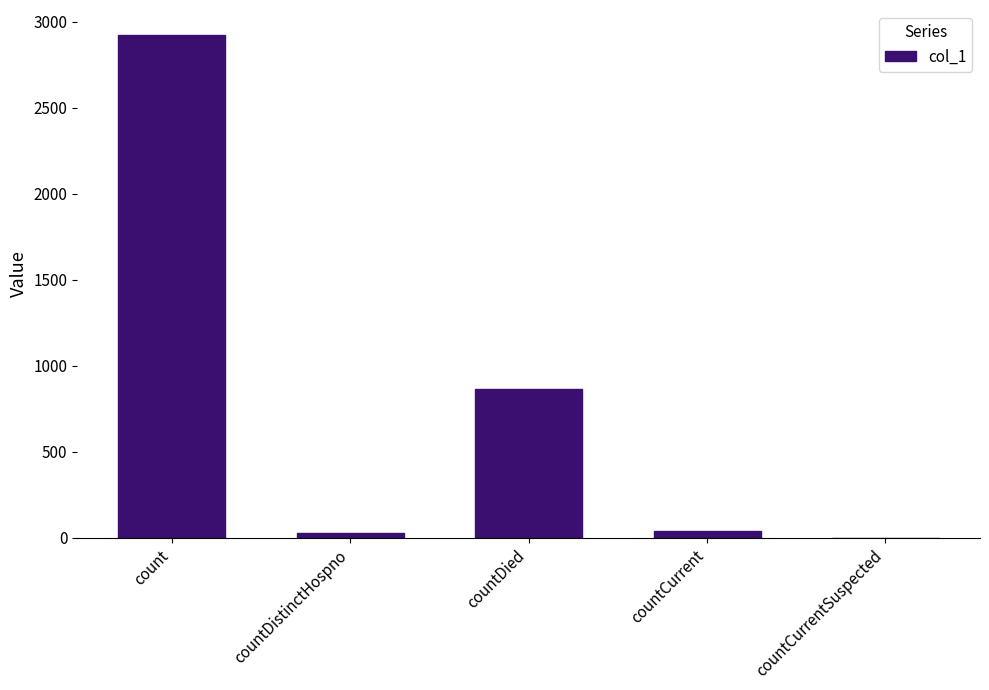

True or false: the data shows 2923 at count.

True